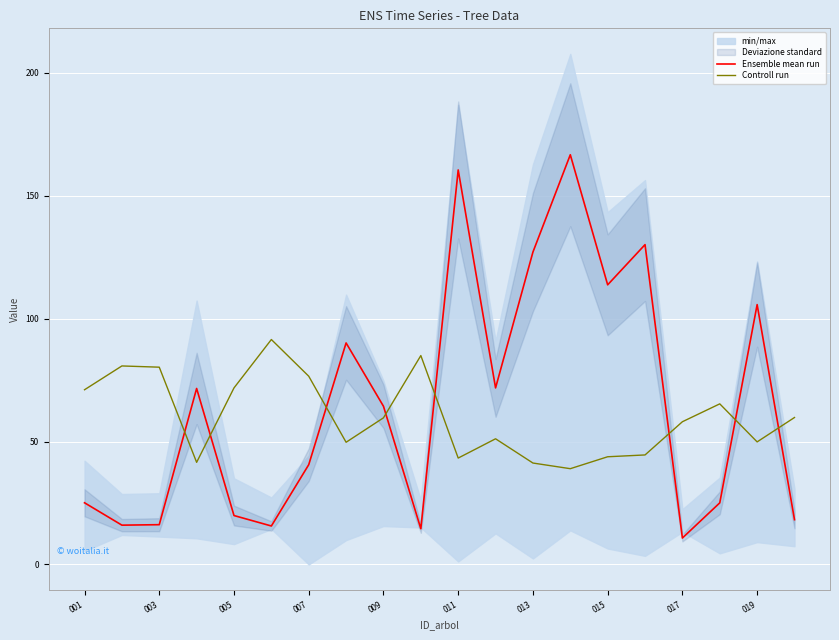

What is the maximum value for Controll run?

91.5